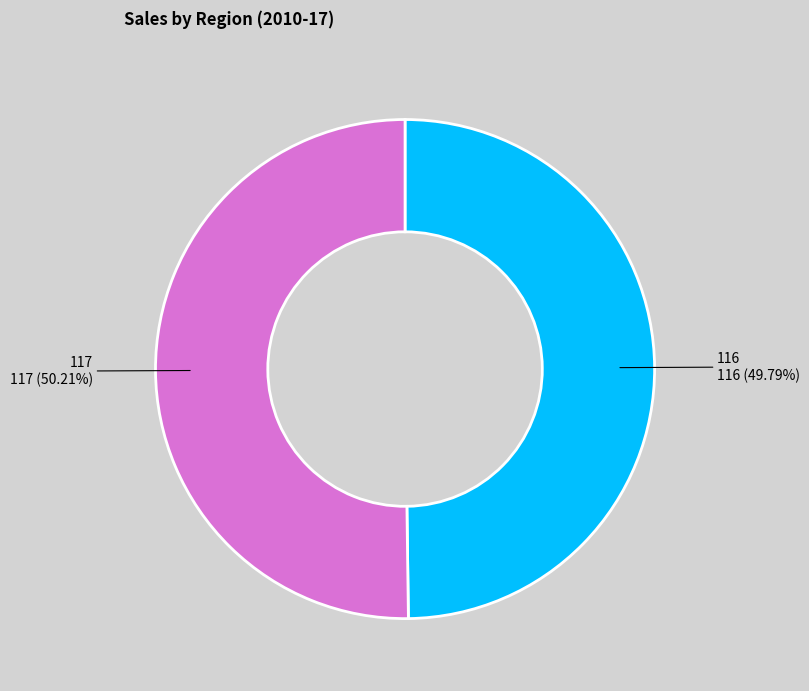

What is the ratio of the value at 116 to the value at 117?

1.0